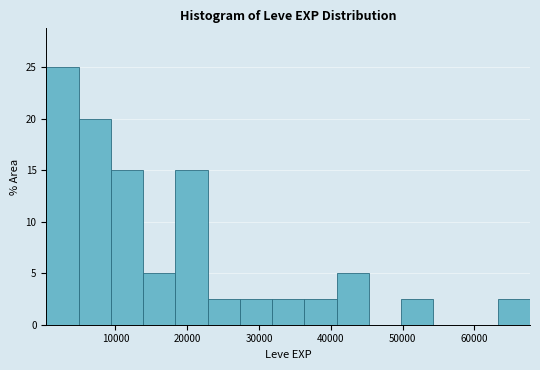

Reading left to right, list every bar in this chart as the range it spans on the x-axis followed by its height. Neither the bar edges nor the heights are printed on the chart, so give them approximately, as read against the axes.

0 to 5000: 25.0
5000 to 9000: 20.0
9000 to 14000: 15.0
14000 to 18000: 5.0
18000 to 23000: 15.0
23000 to 27000: 2.5
27000 to 32000: 2.5
32000 to 36000: 2.5
36000 to 41000: 2.5
41000 to 45000: 5.0
45000 to 50000: 0
50000 to 54000: 2.5
54000 to 59000: 0
59000 to 63000: 0
63000 to 68000: 2.5